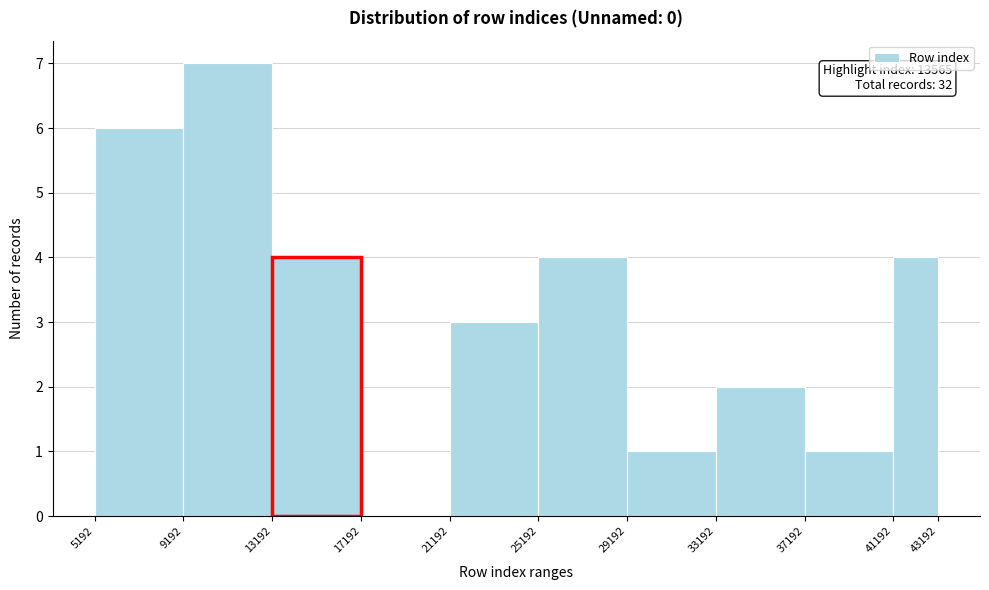

Which range on the x-axis has the tallest bar?

9192 to 13192